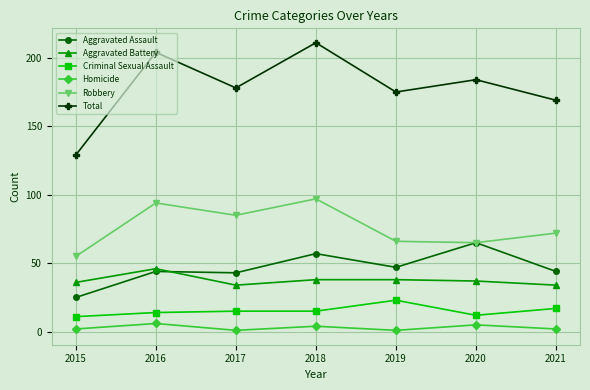

Rank the series by their maximum value, from lowest to highest.

Homicide, Criminal Sexual Assault, Aggravated Battery, Aggravated Assault, Robbery, Total